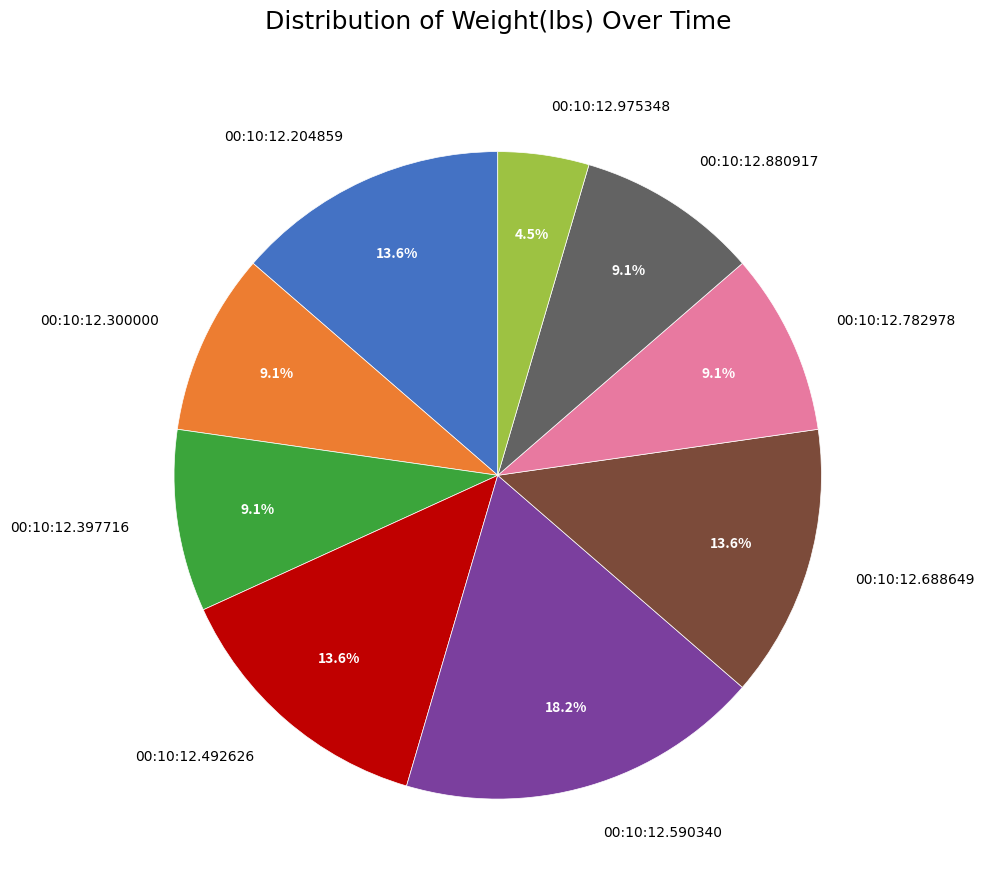

What is the largest slice in the pie chart?

00:10:12.590340